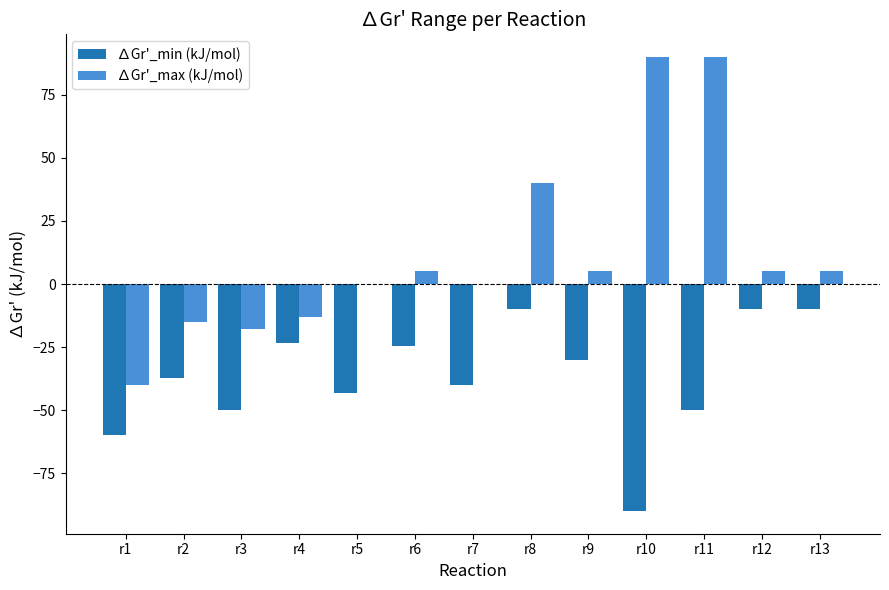

The ∆Gr'_max (kJ/mol) series shows -17.8 at r3. True or false?

True